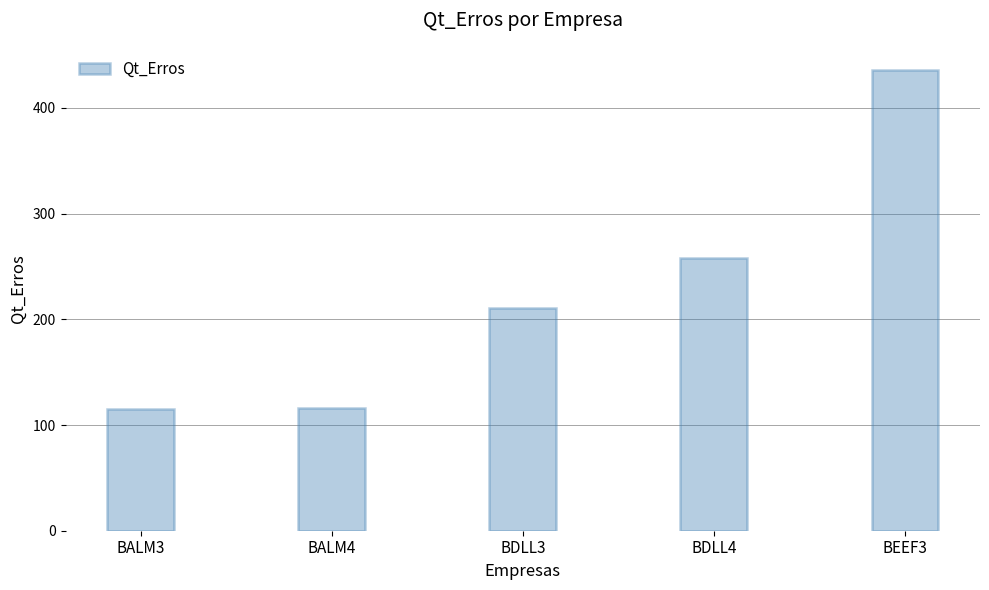

What is the sum of the values at BALM3 and BEEF3?

551